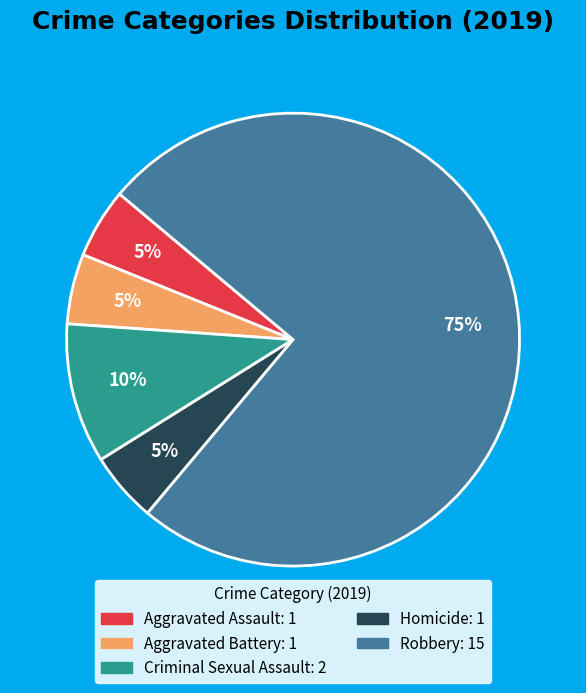

What percentage is the Criminal Sexual Assault slice, to the nearest percent?

10%